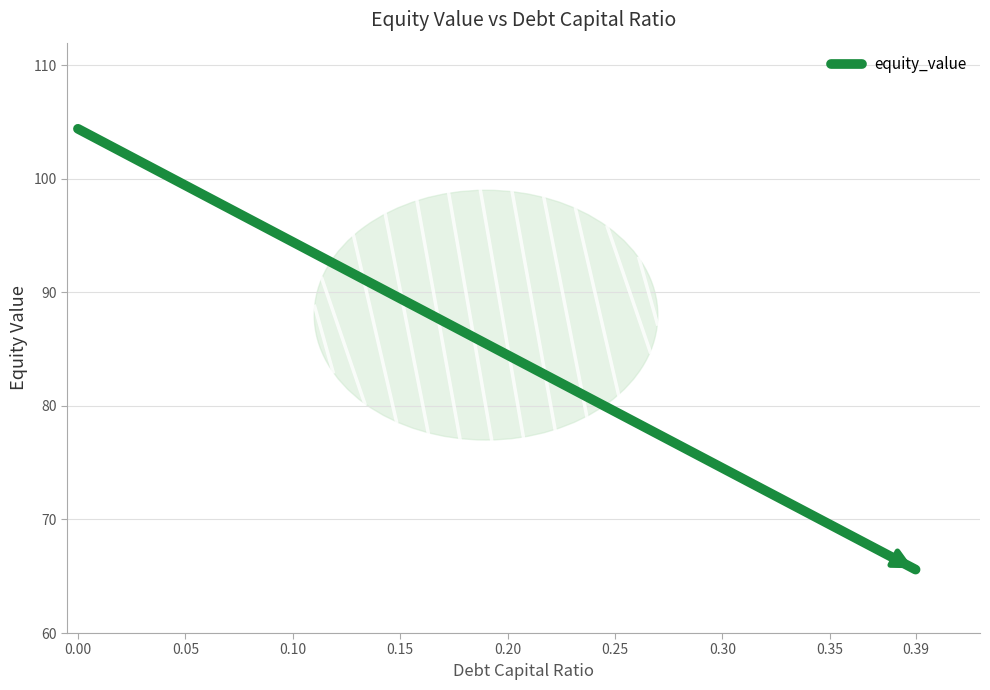

True or false: the data has more than 1 interior local peaks.

False